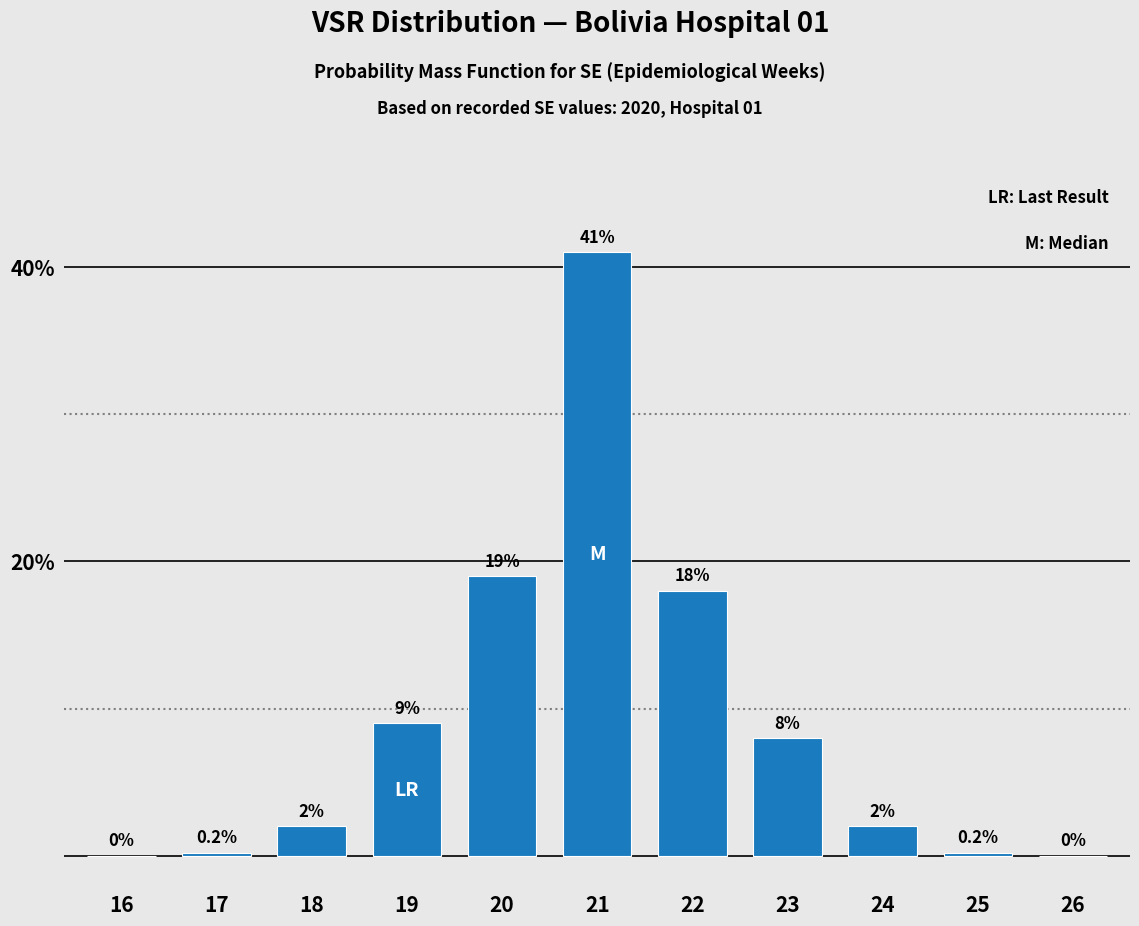

Reading right to left, transcribe all the data shown in this chart.

26=0.0	25=0.2	24=2.0	23=8.0	22=18.0	21=41.0	20=19.0	19=9.0	18=2.0	17=0.2	16=0.0